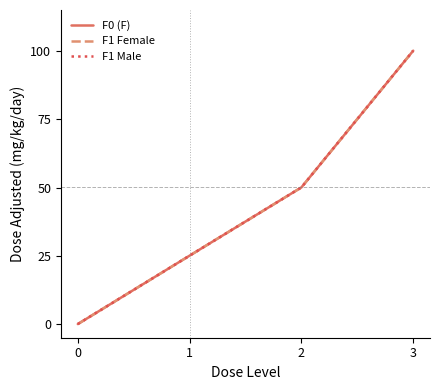

What is the difference between the F1 Male values at 0 and 2?

50.0